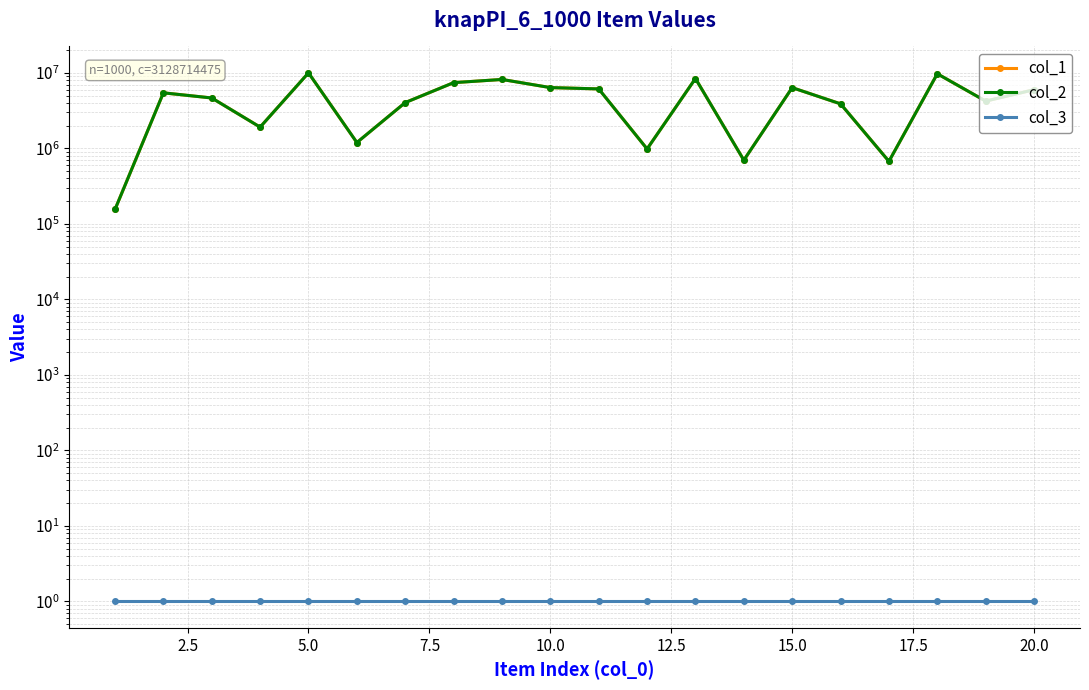

What is the value of the col_1 point at the 7th from the left?

4038672